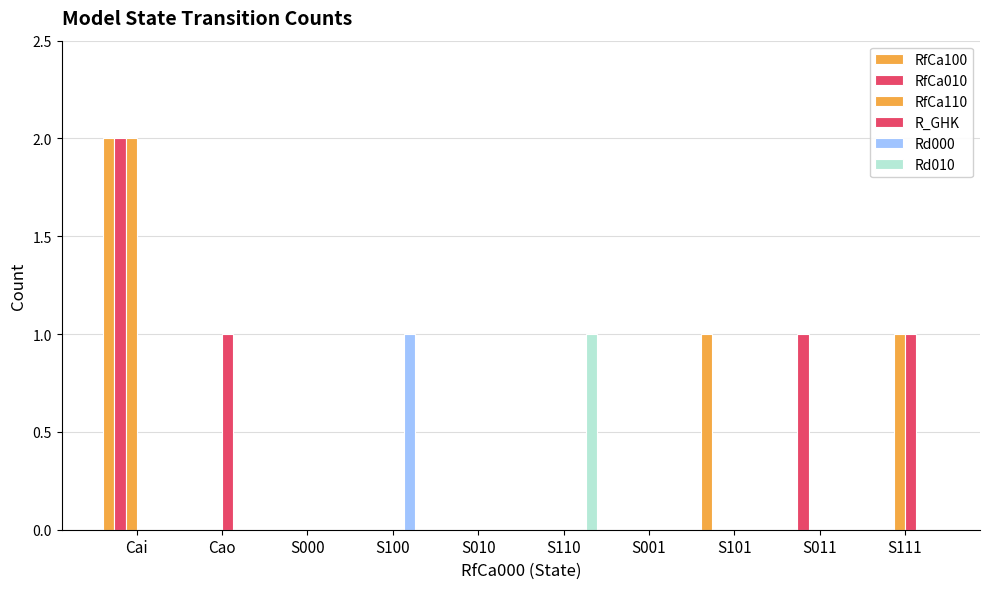

Count the Rd010 values in the range 0 to 1.

10